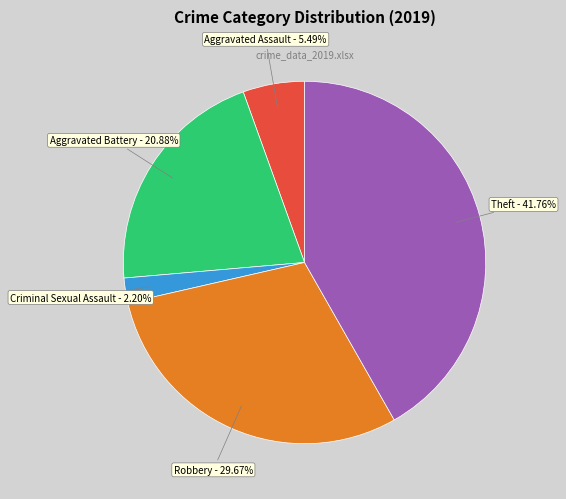

Between Robbery and Theft, which is larger?

Theft